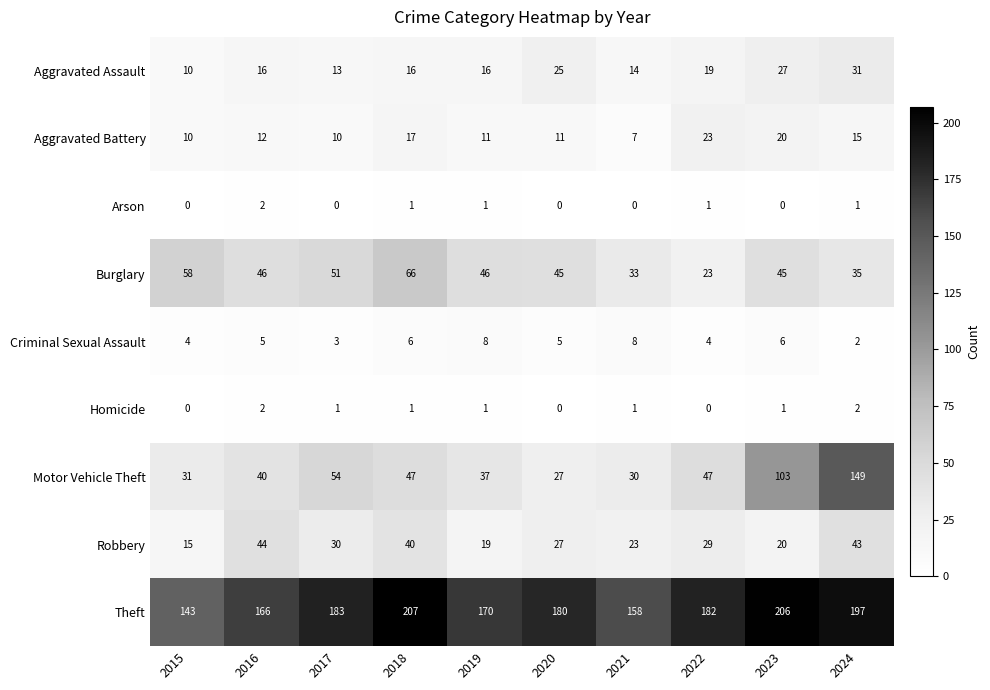

Which category has the highest value across all series?

2018